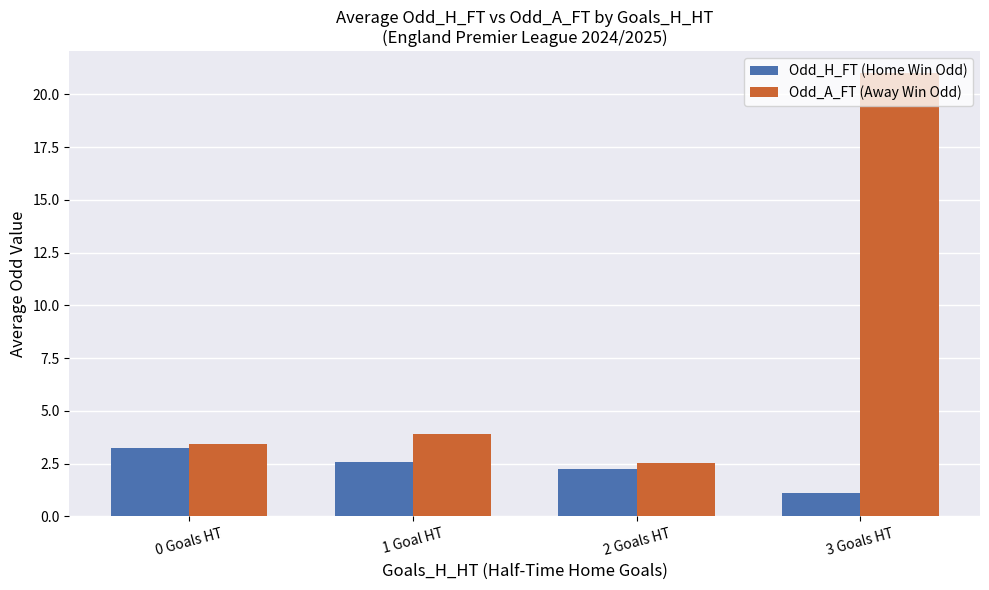

At which category does the chart reach its minimum across all series?

3 Goals HT